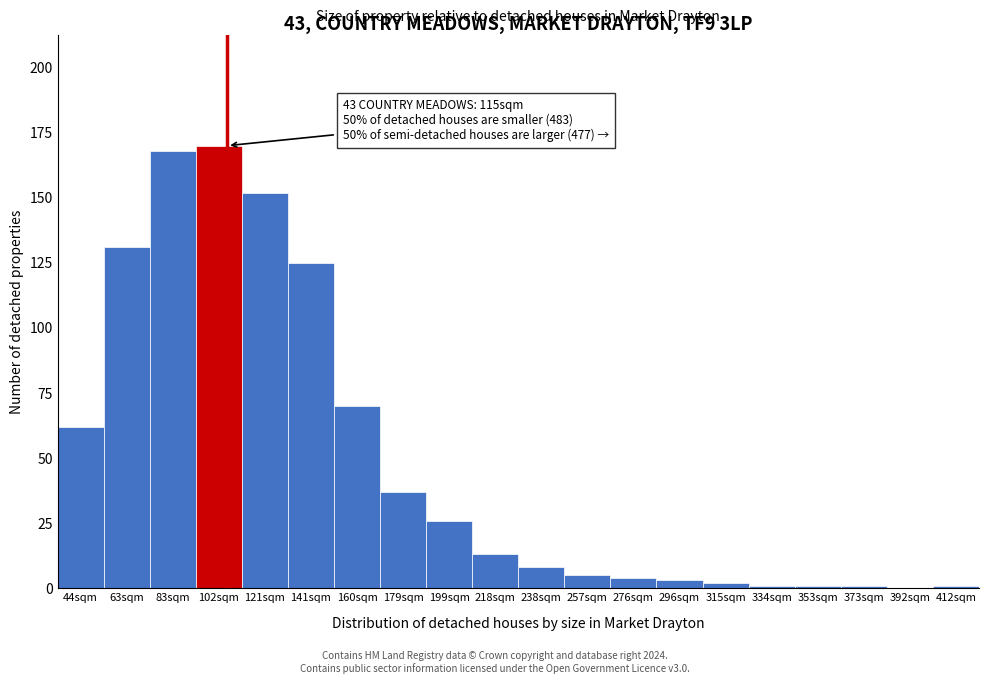

Reading right to left, what are all the values shown in this chart?

412sqm=1	392sqm=0	373sqm=1	353sqm=1	334sqm=1	315sqm=2	296sqm=3	276sqm=4	257sqm=5	238sqm=8	218sqm=13	199sqm=26	179sqm=37	160sqm=70	141sqm=125	121sqm=152	102sqm=170	83sqm=168	63sqm=131	44sqm=62